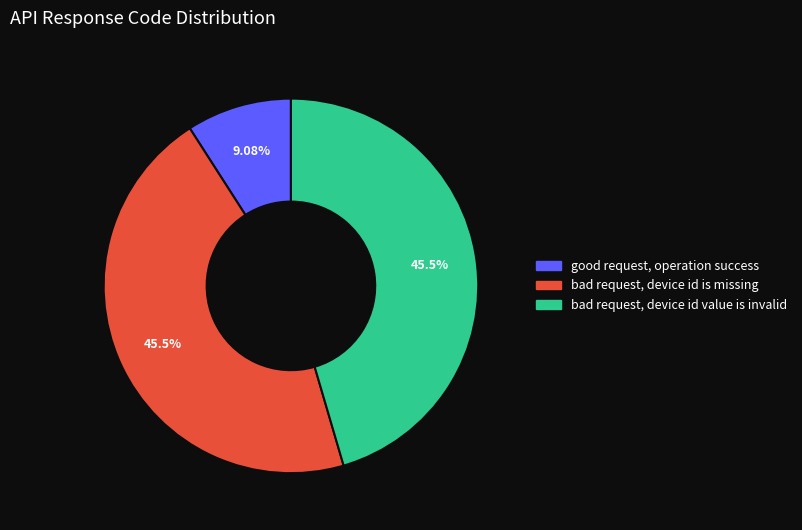

Is it true that bad request, device id is missing is 37% of the pie?

False